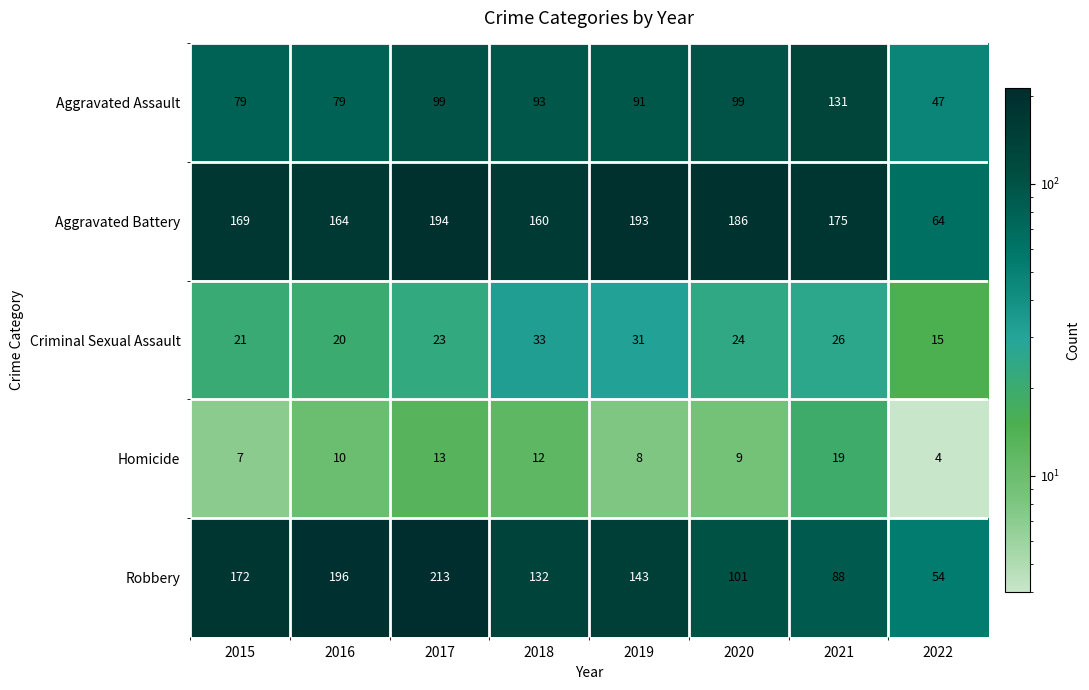

What is the difference between the Homicide values at 2021 and 2017?

6